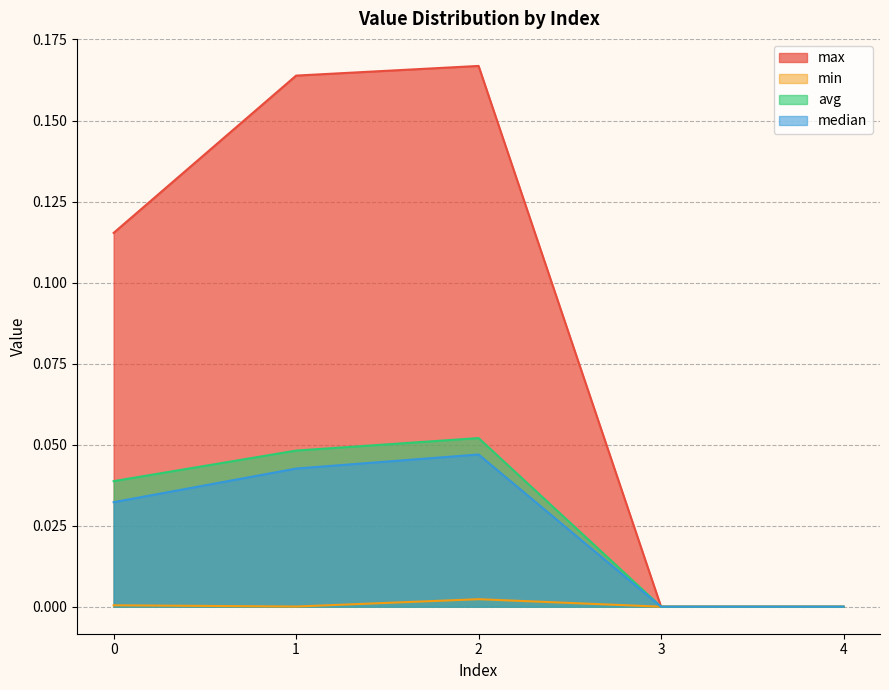

What are all the series names shown in the legend?

max, min, avg, median